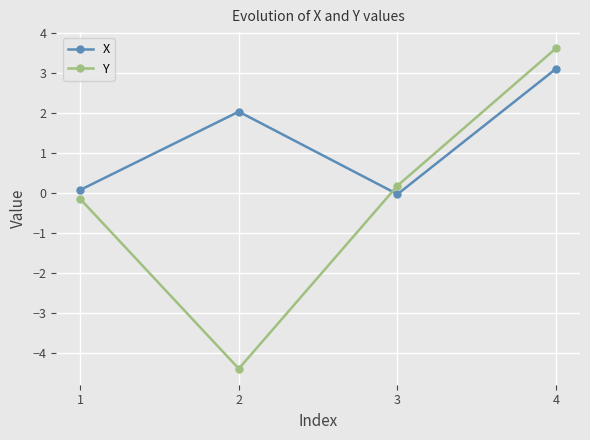

The value of Y at 3 is 0.2. True or false?

True